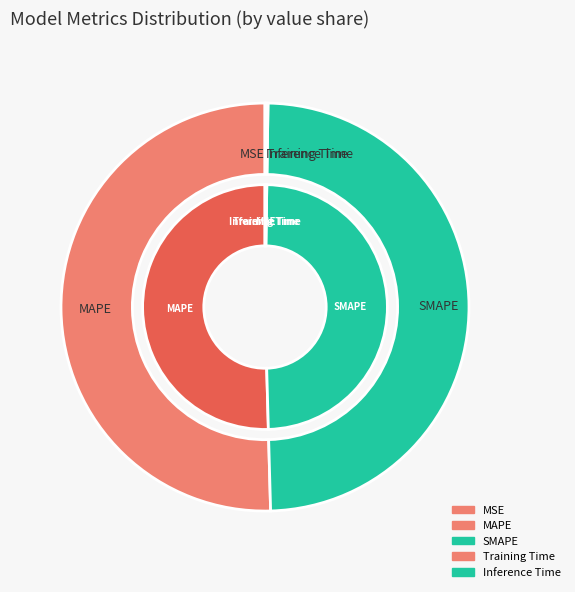

What is the smallest slice in the pie chart?

MSE